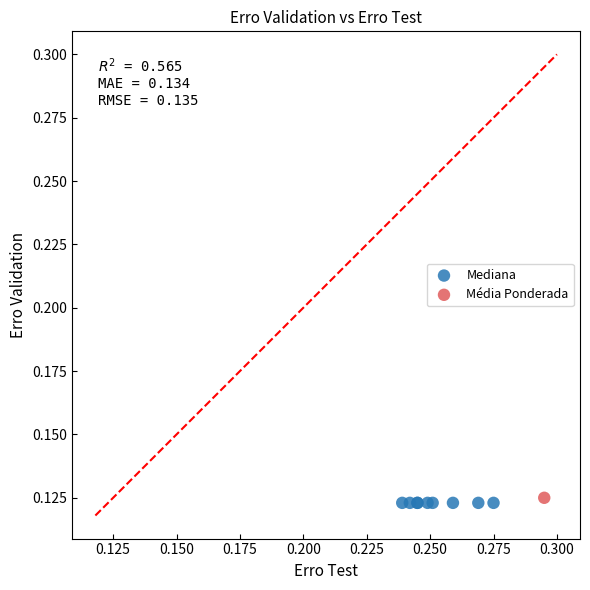

What are all the series names shown in the legend?

Mediana, Média Ponderada